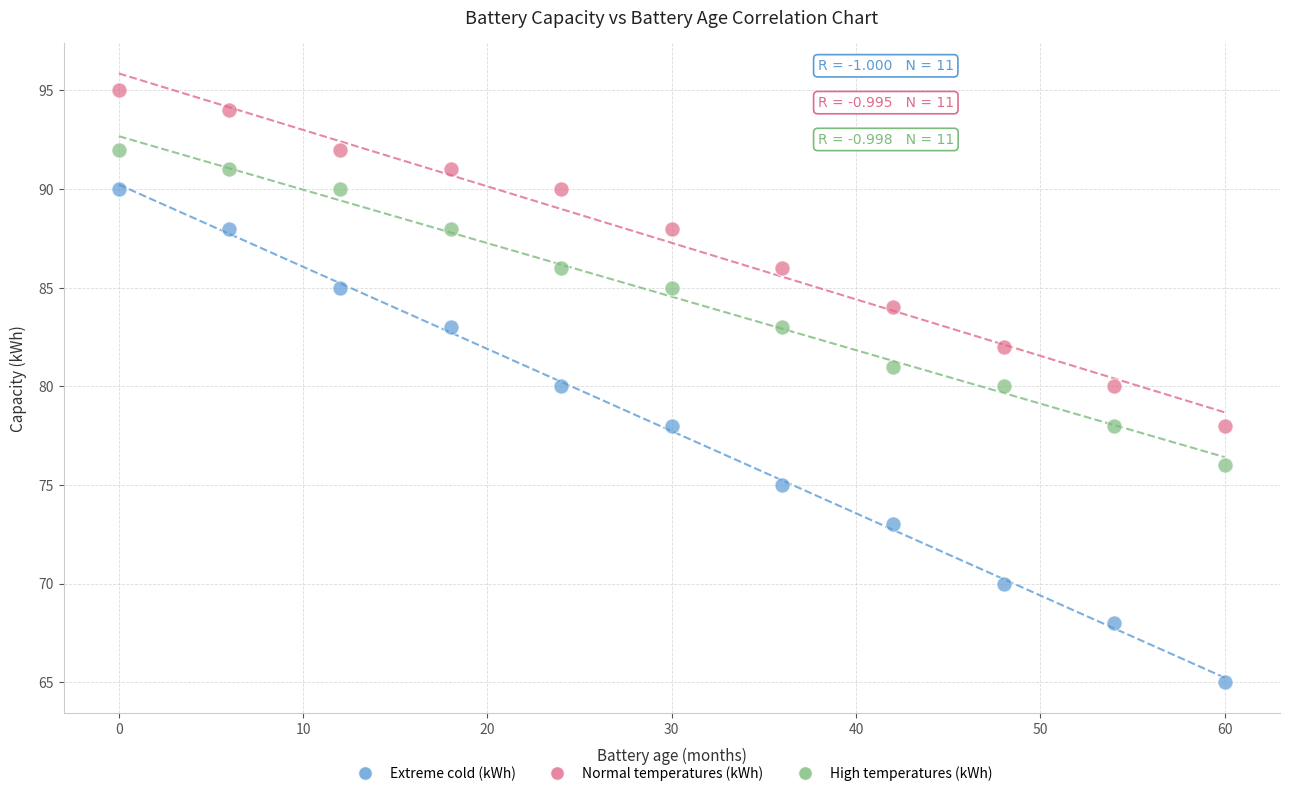

Which series has the largest Y range (max minus min)?

Extreme cold (kWh)